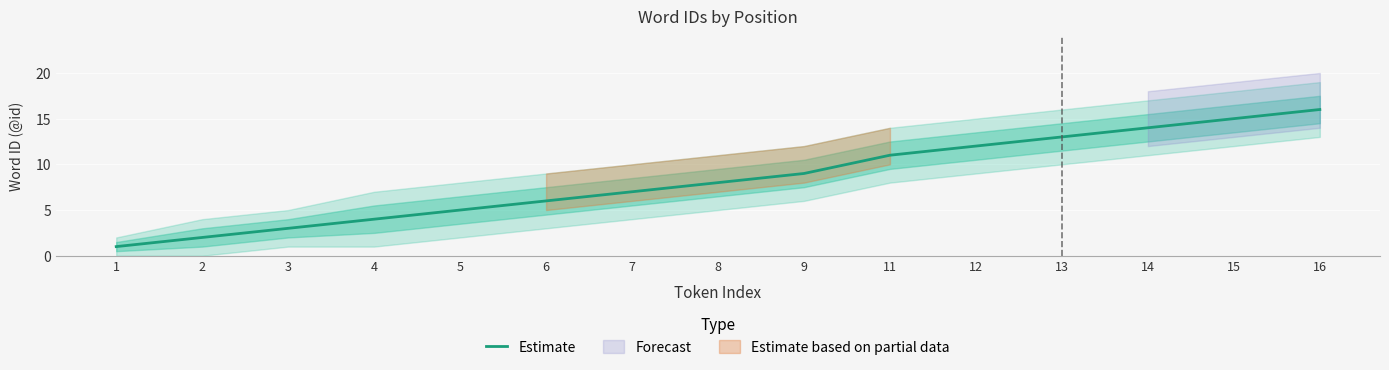

Rank the categories by value from lowest to highest.

1, 2, 3, 4, 5, 6, 7, 8, 9, 11, 12, 13, 14, 15, 16